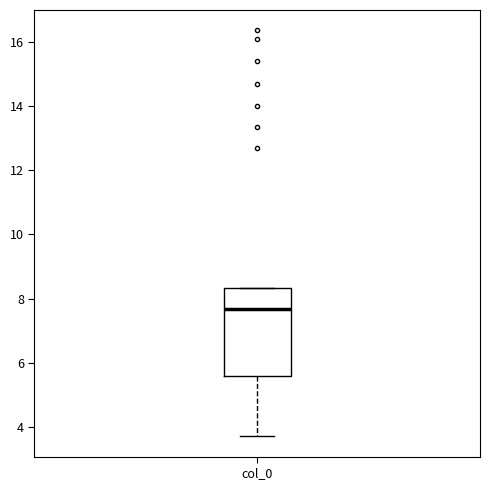

Where does the lower whisker of the box for col_0 end on the y-axis? The values are not printed on the chart, so give them approximately, as read against the axis.

3.8